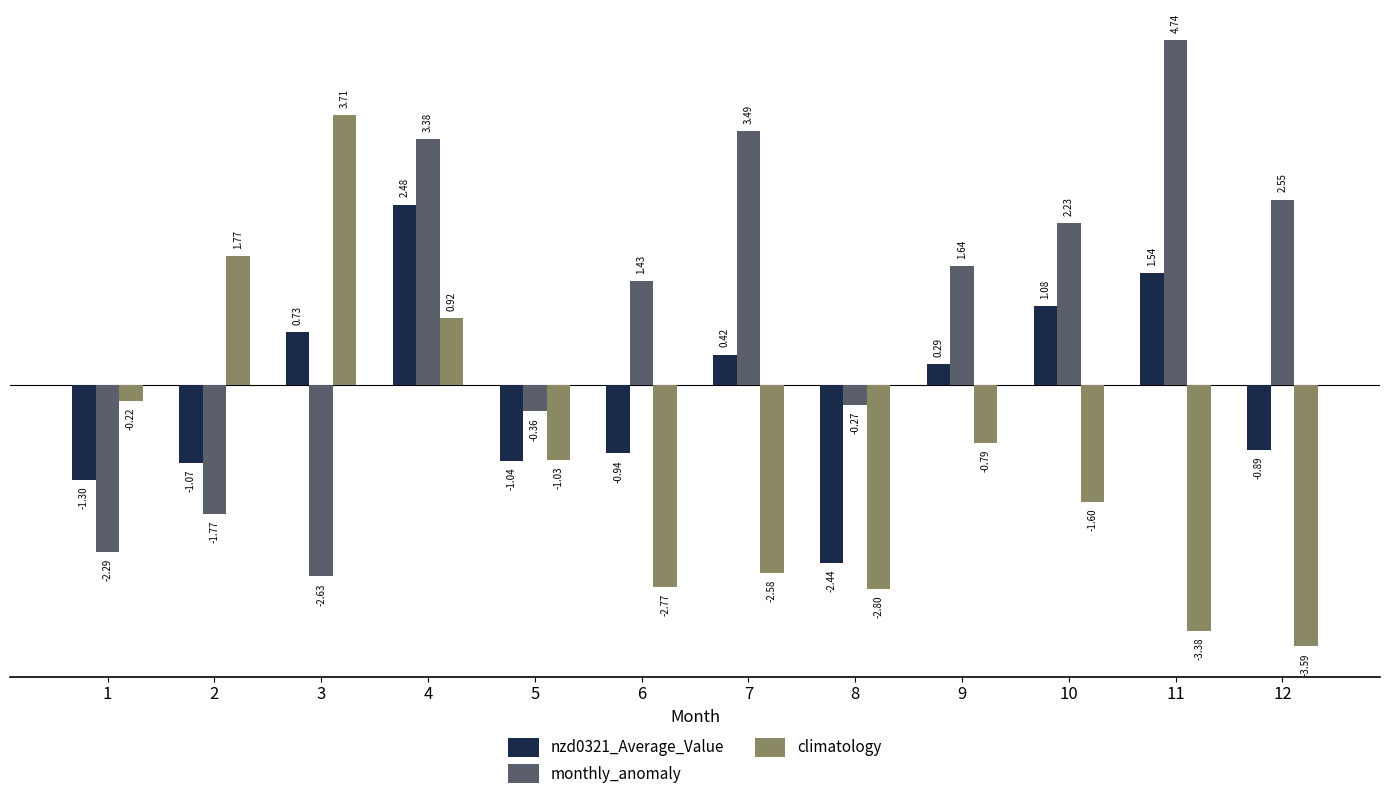

How many values in the monthly_anomaly series are below 1?

5